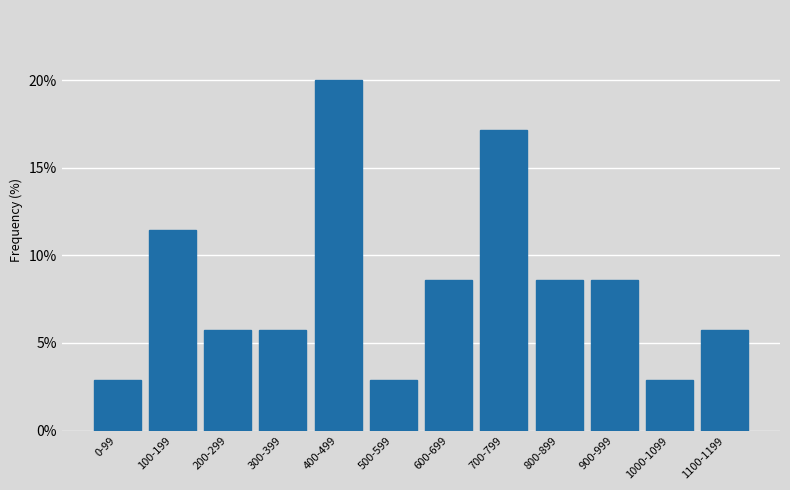

Reading left to right, transcribe all the data shown in this chart.

2.9	11.4	5.7	5.7	20.0	2.9	8.6	17.1	8.6	8.6	2.9	5.7